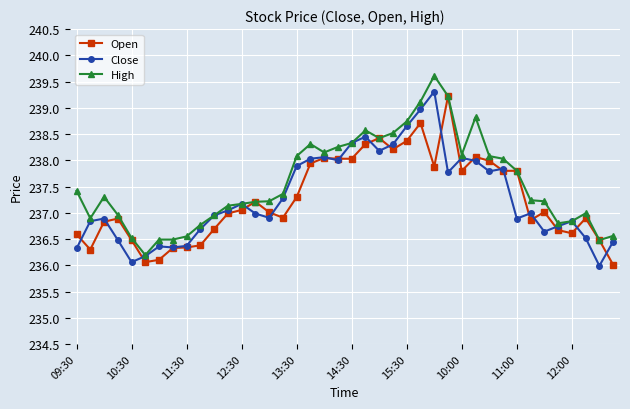

True or false: High has more than 0 points higher than both neighbors.

True